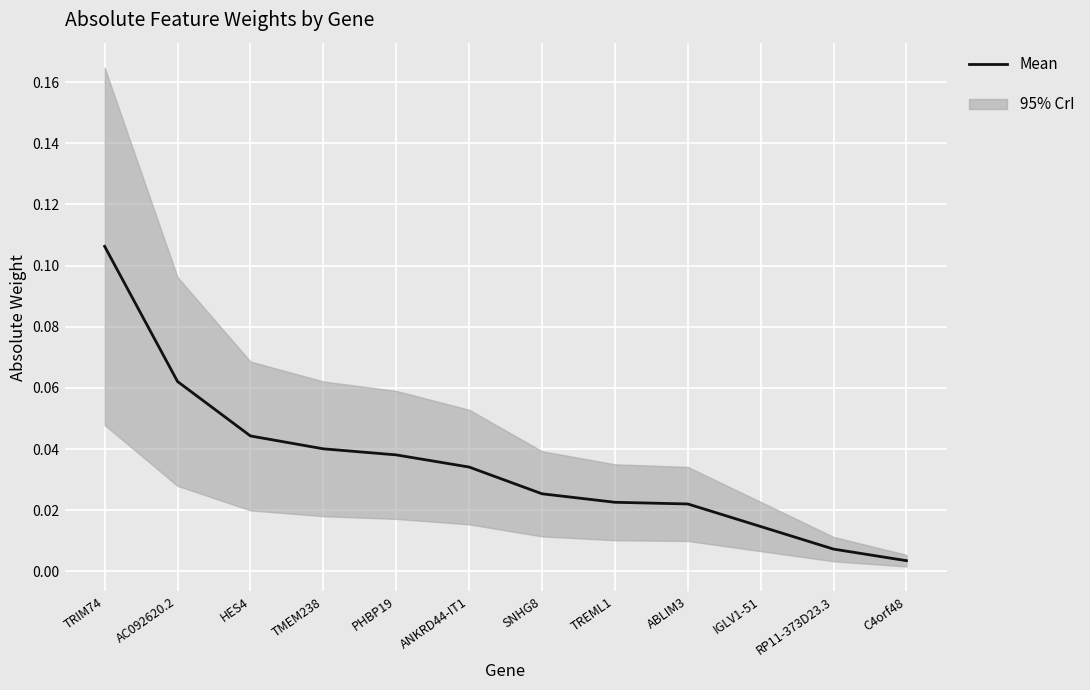

Between IGLV1-51 and C4orf48, which is larger?

IGLV1-51